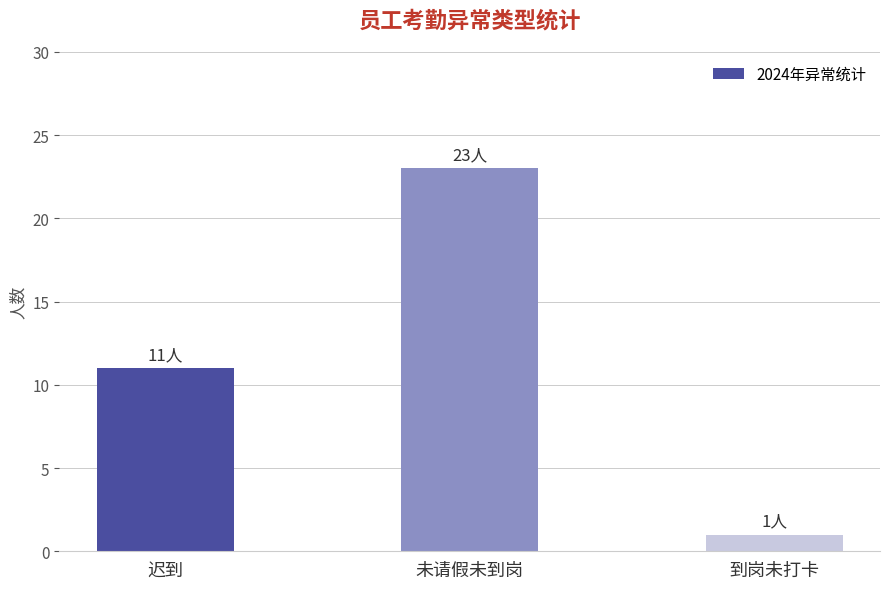

What is the greatest value displayed?

23